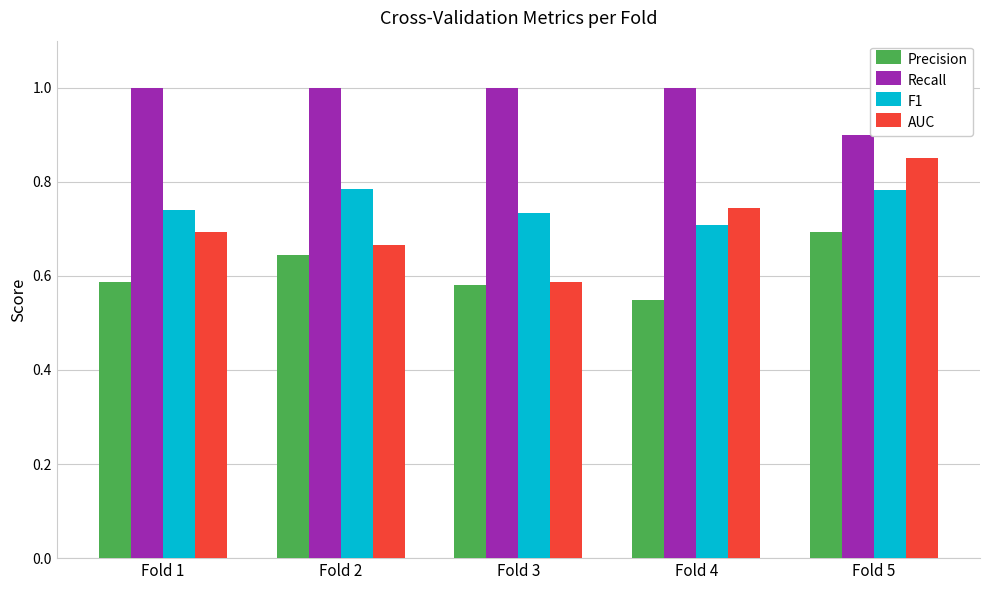

Which series has the largest total across all categories?

Recall